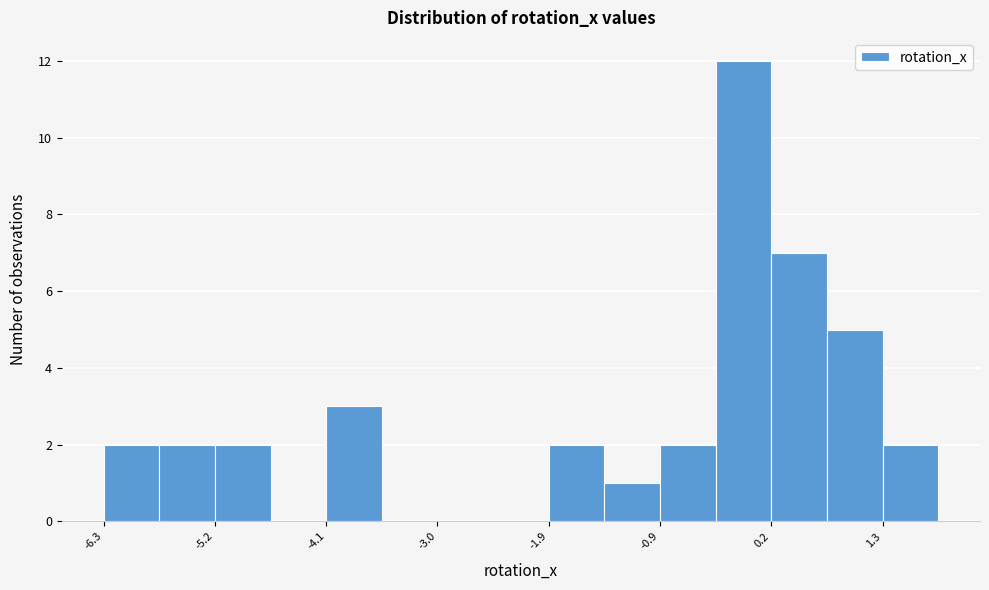

Around what value on the x-axis is the tallest bar? Give the approximate position of its centre, as read against the axis.

0.0